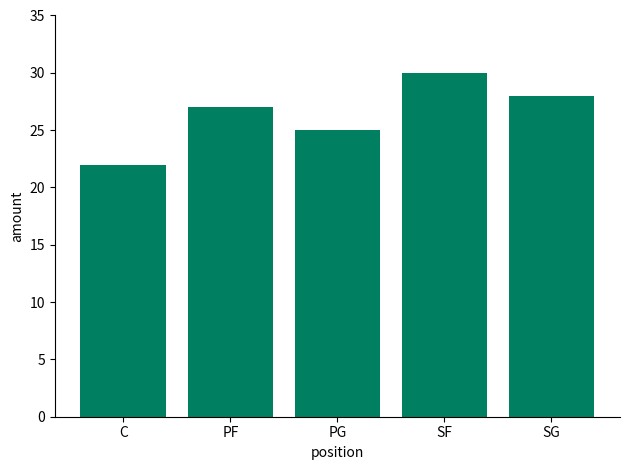

List the labels in order of value, largest first.

SF, SG, PF, PG, C